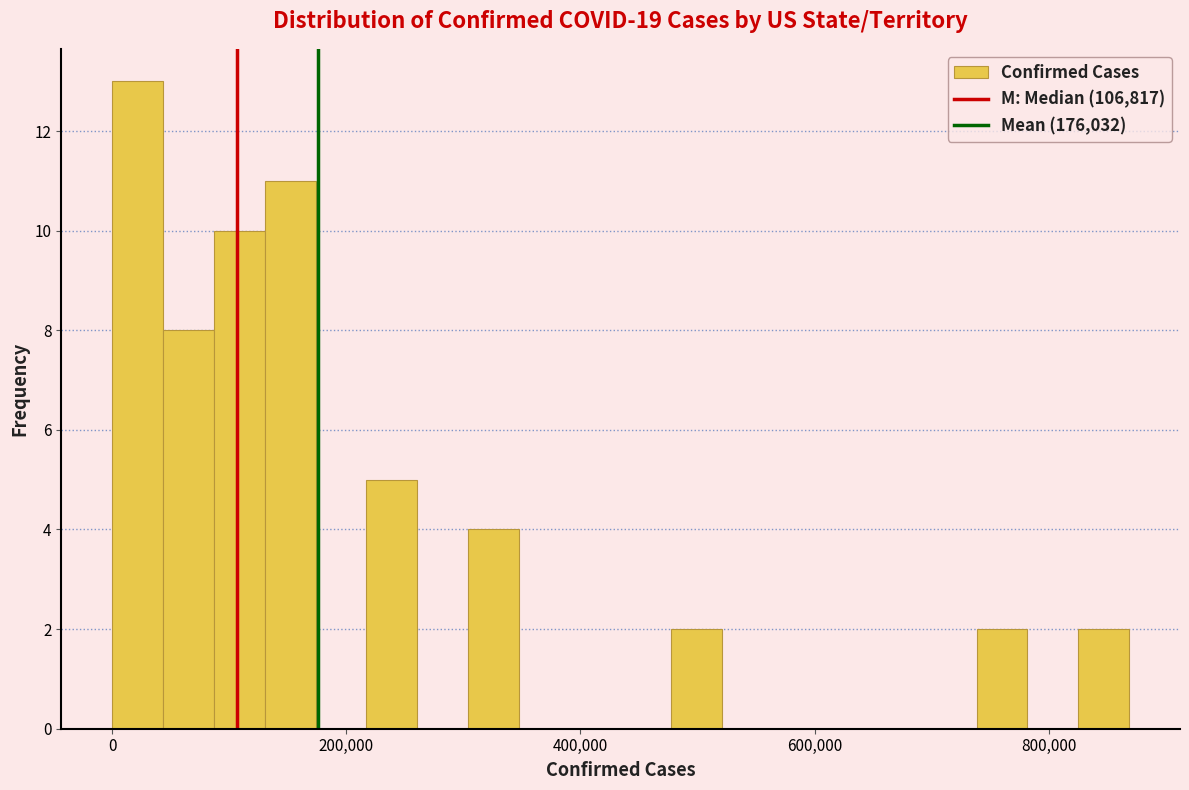

Read against the x-axis, roughly where is the centre of the tallest bar?

20000